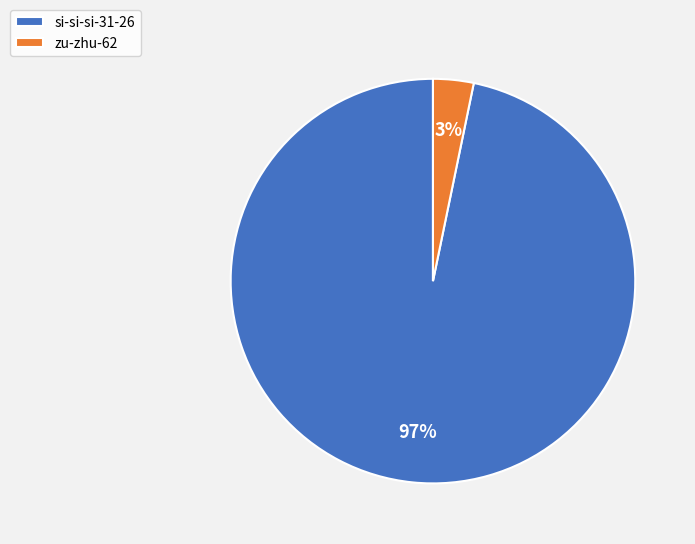

To the nearest percent, what portion does zu-zhu-62 represent?

3%